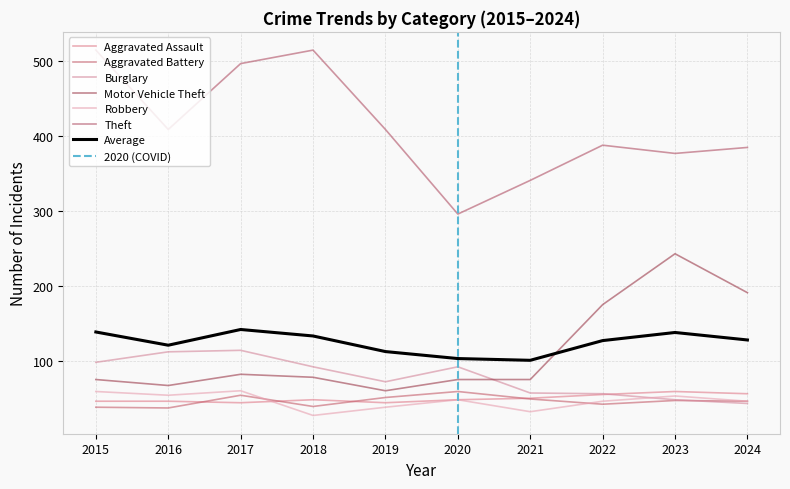

What is the value of the Motor Vehicle Theft point at the 10th from the left?

191